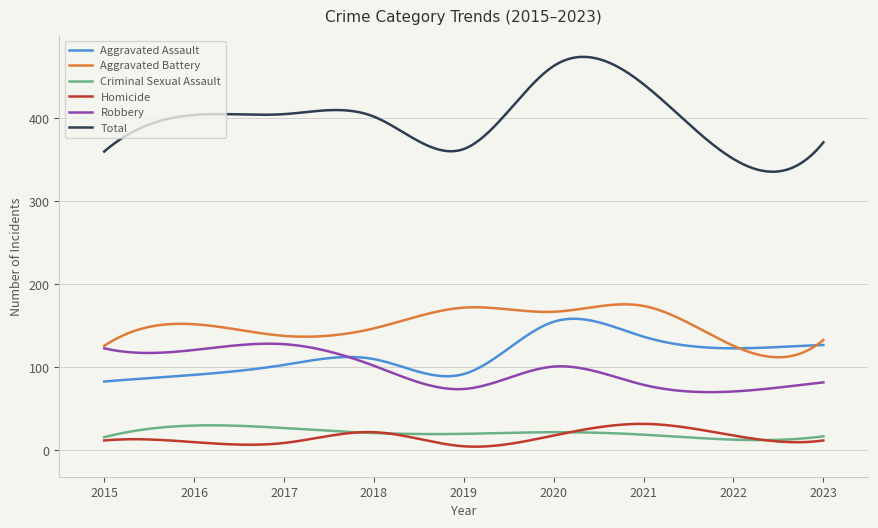

True or false: Criminal Sexual Assault and Robbery cross at least once.

False